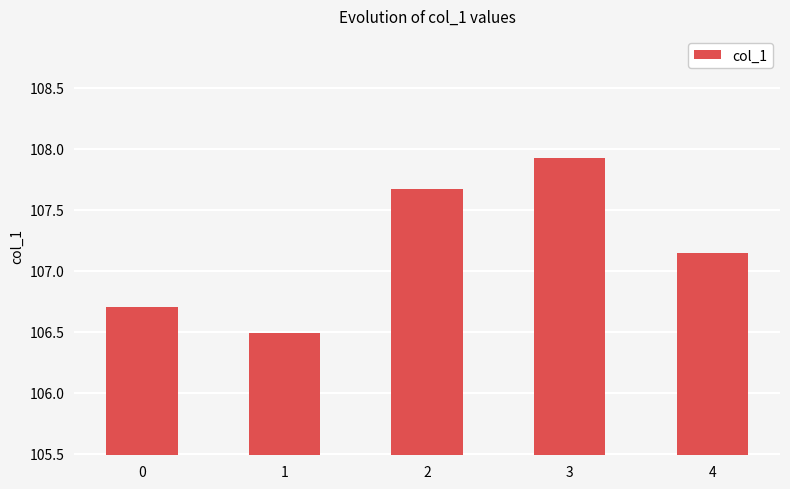

What is the sum of the values at 3 and 1?

214.4